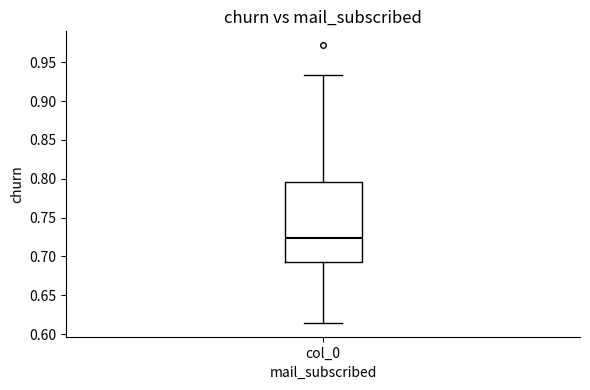

Transcribe this box plot: give where the median line is, the range the box spans, and where the two whiskers end, as read against the y-axis. The values are not printed on the chart, so give them approximately, as read against the axis.

median 0.725, box 0.690 to 0.795, whiskers 0.615 to 0.935